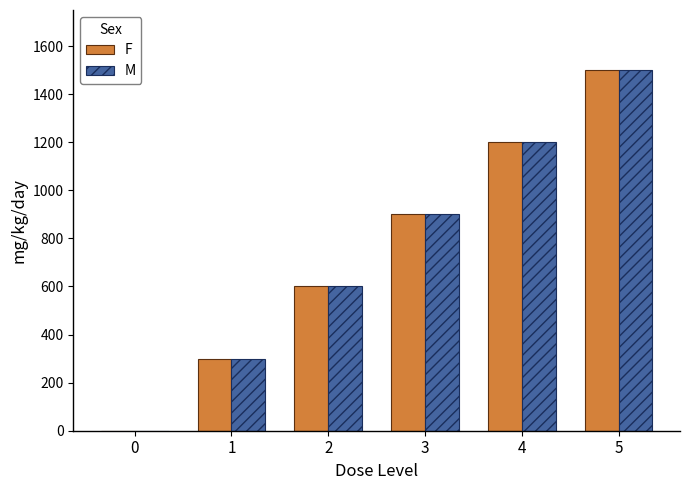

Which label corresponds to the largest value in the chart?

5